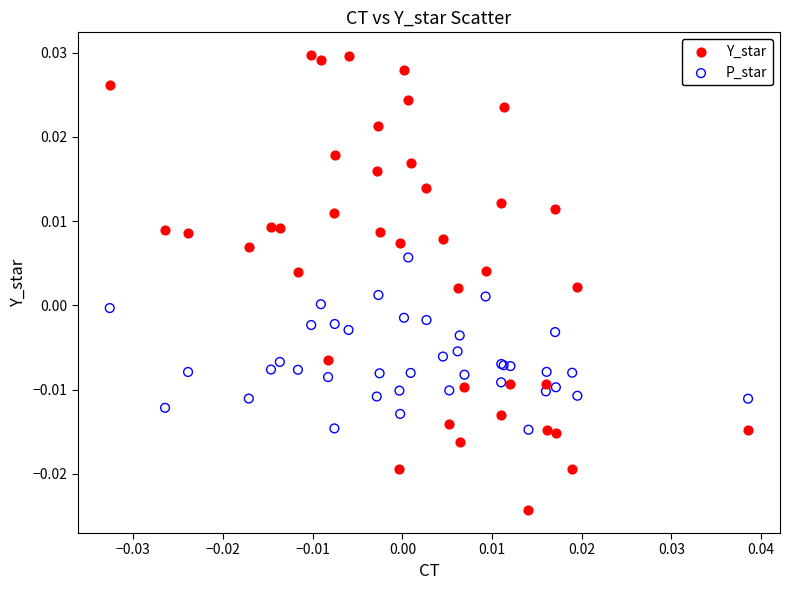

Which series has the largest Y range (max minus min)?

Y_star